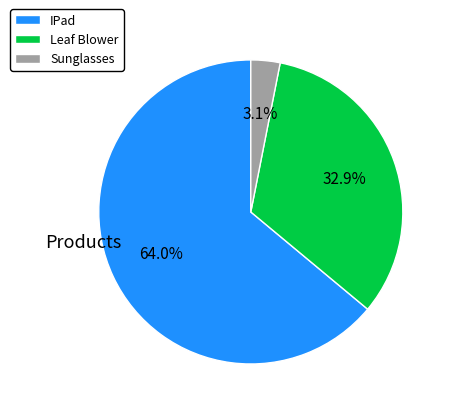

How much of the chart is everything except Leaf Blower?

67.1%